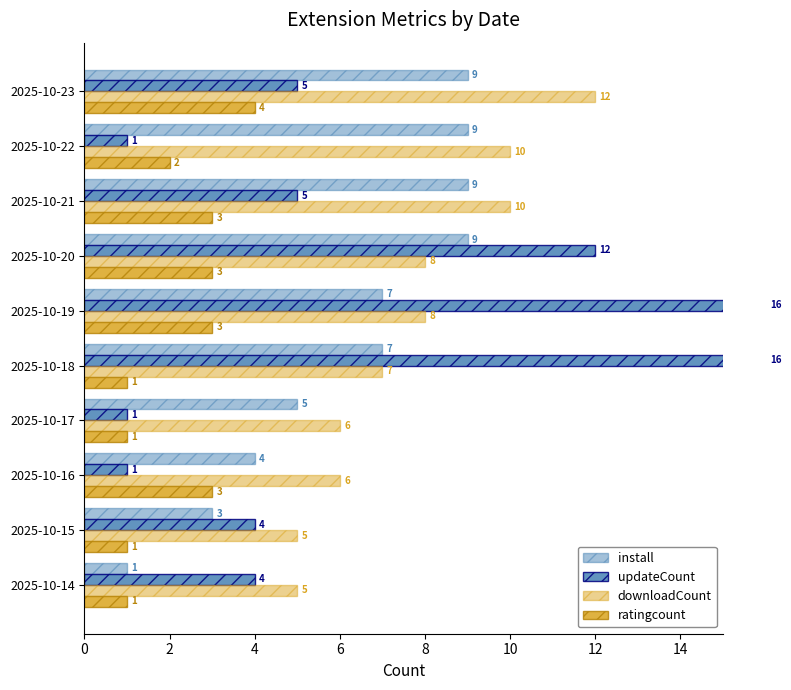

Does the chart contain any negative values?

No